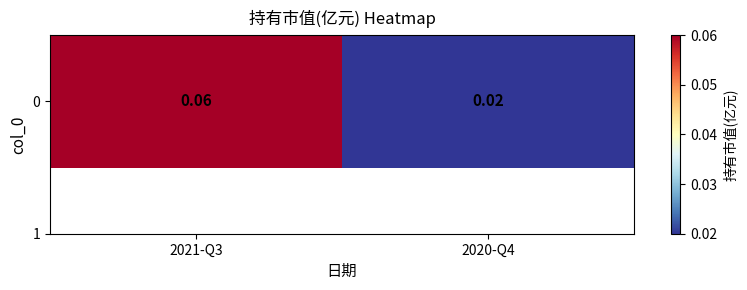

List the labels in order of value, smallest first.

2020-Q4, 2021-Q3